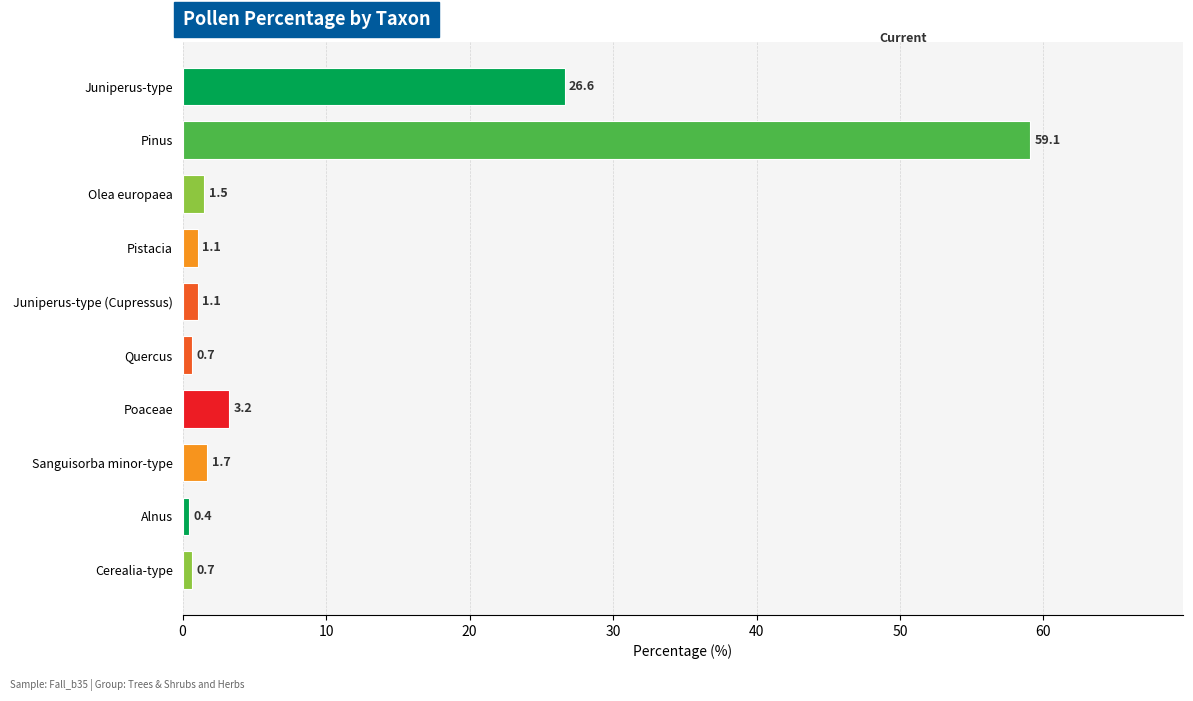

What is the average value?

9.6